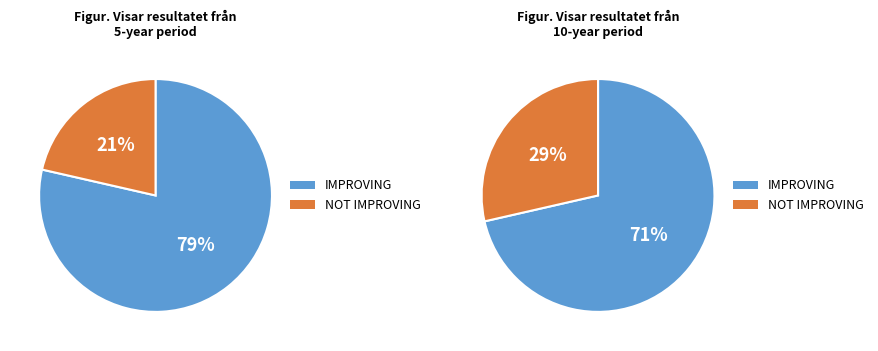

Which slice is the smallest?

5-year